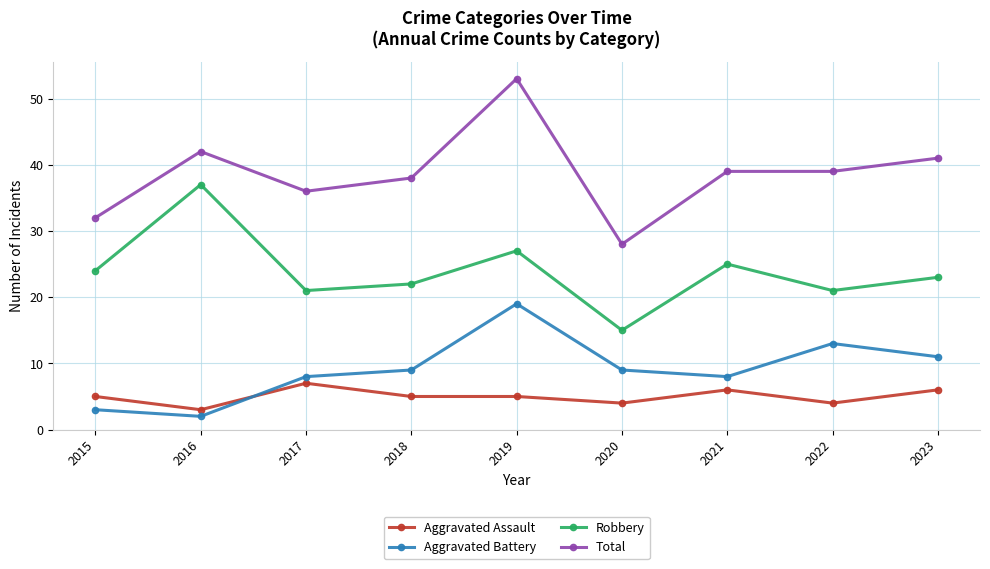

Where is the first local maximum for Aggravated Assault?

2017